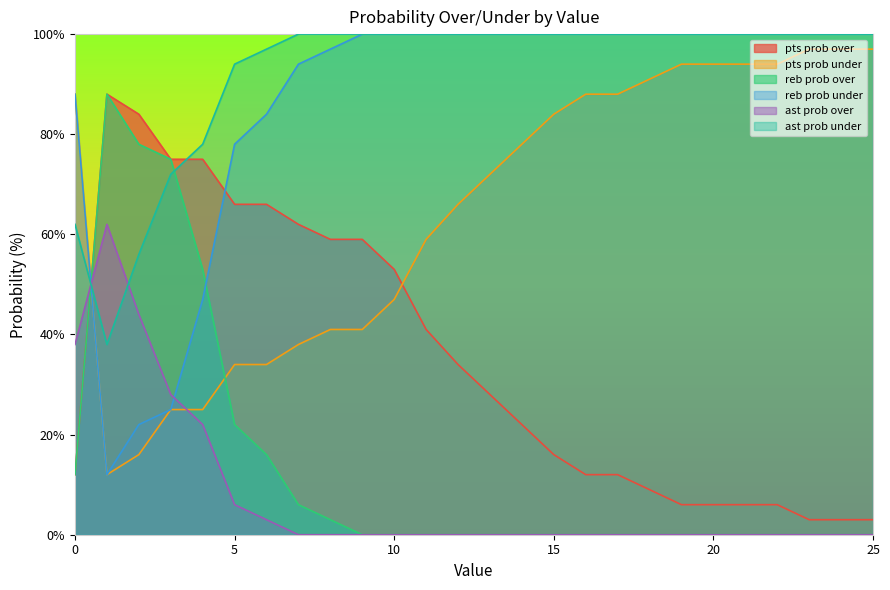

Which category has the highest value across all series?

9